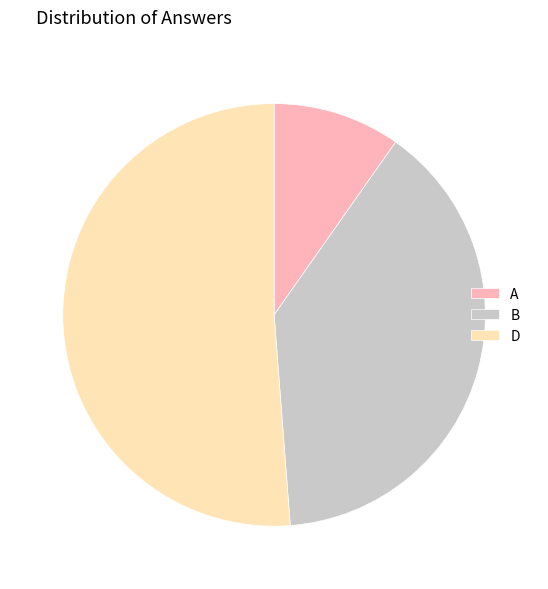

Which has a higher value, D or A?

D